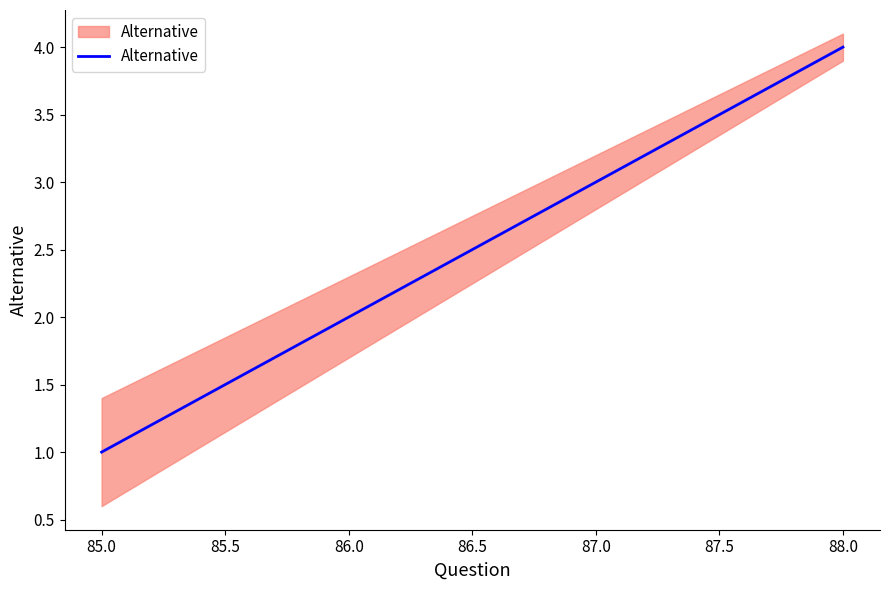

How many values exceed 3?

1